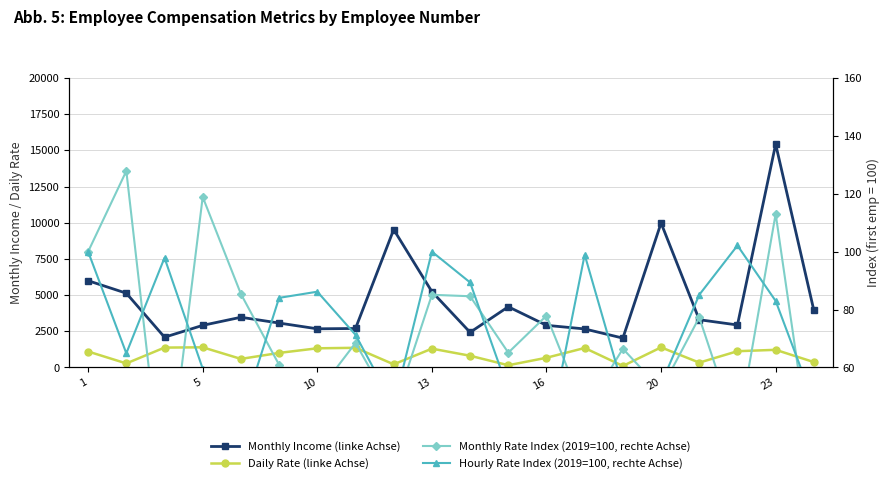

What is the sum of all Monthly Income (linke Achse) values?

92587.0